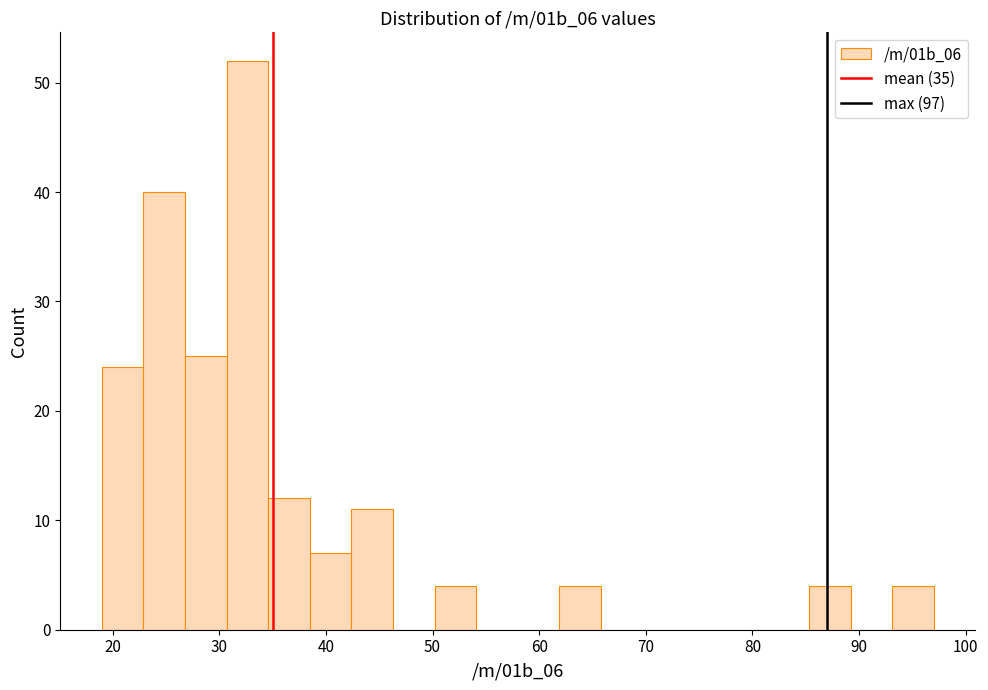

Around what value on the x-axis is the tallest bar? Give the approximate position of its centre, as read against the axis.

33